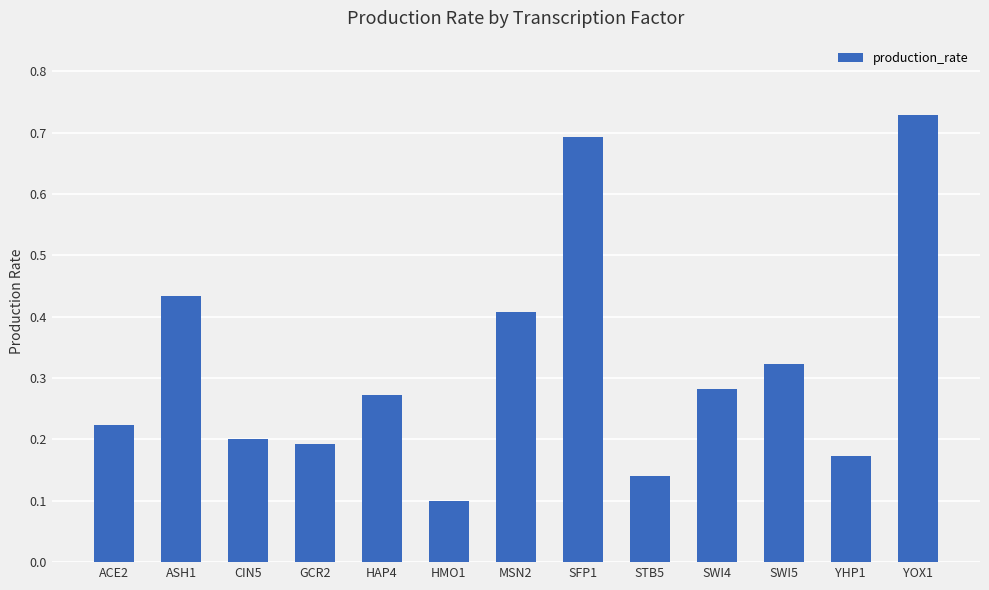

At which label is the value closest to 0?

HMO1